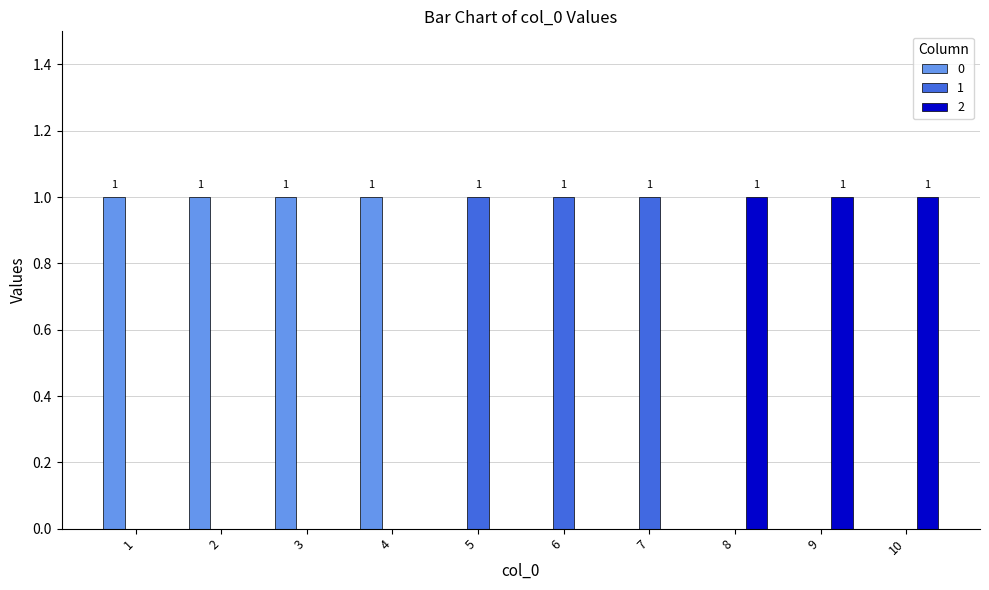

True or false: 2 has a value of 0 at 5.

True